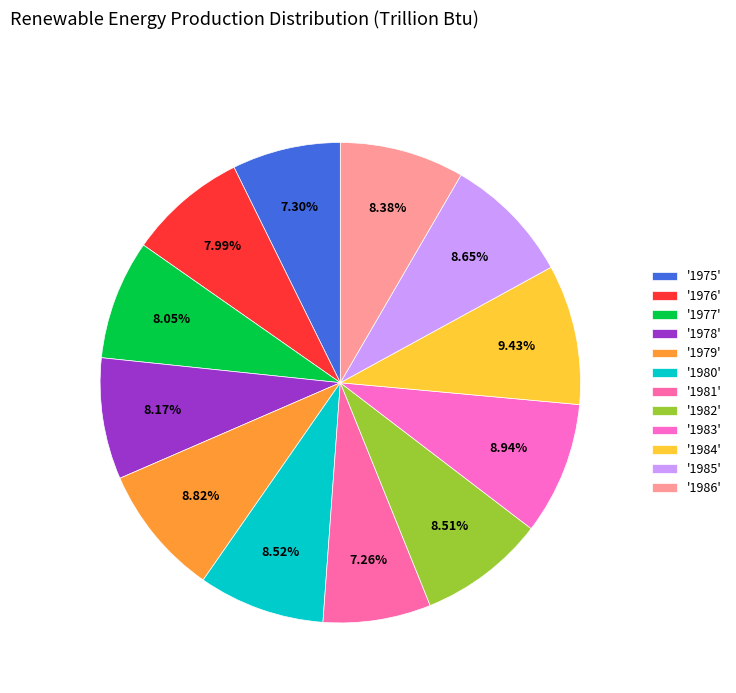

How many segments does this pie chart have?

12